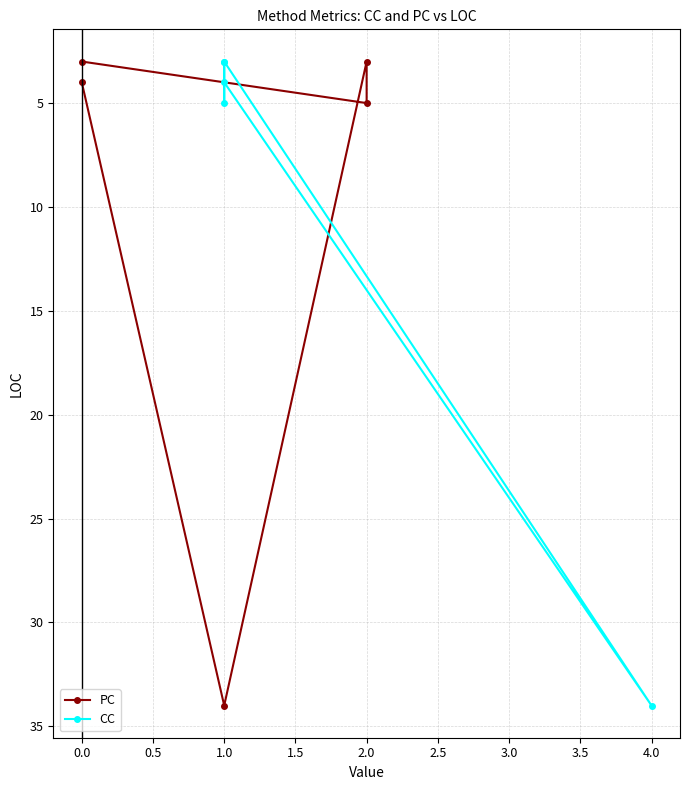

In CC, how many points are higher than both neighbors (excluding endpoints)?

2